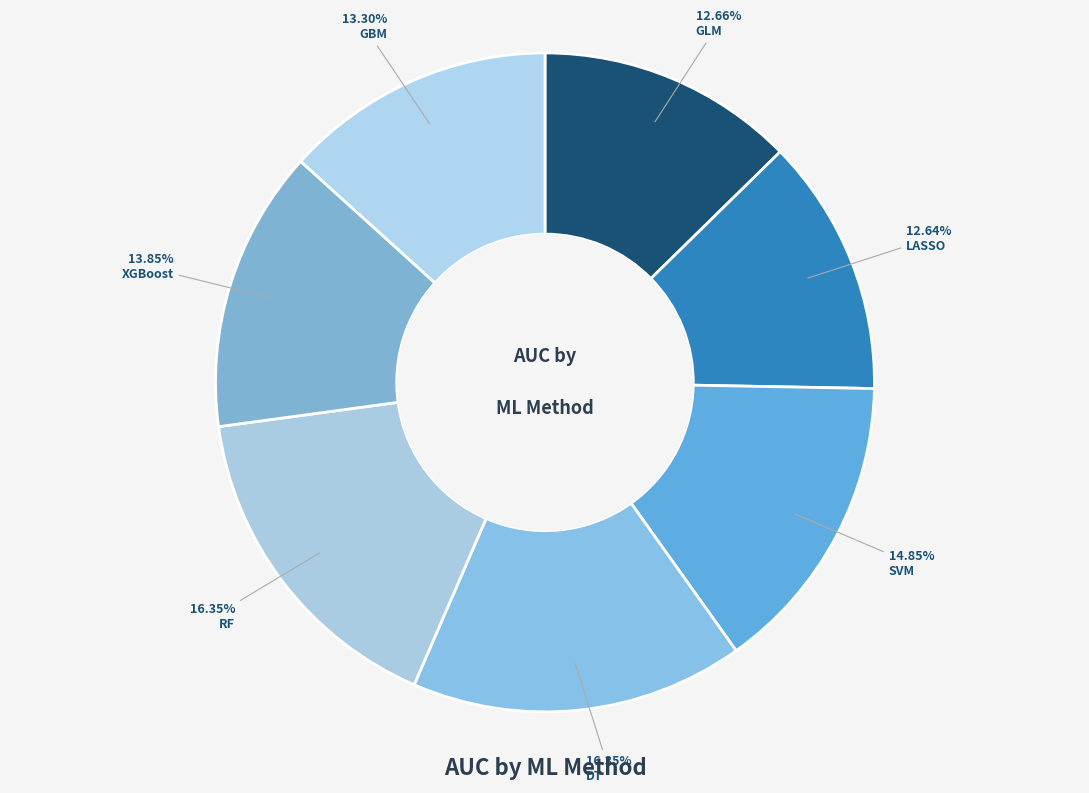

Which slice is the largest?

DT